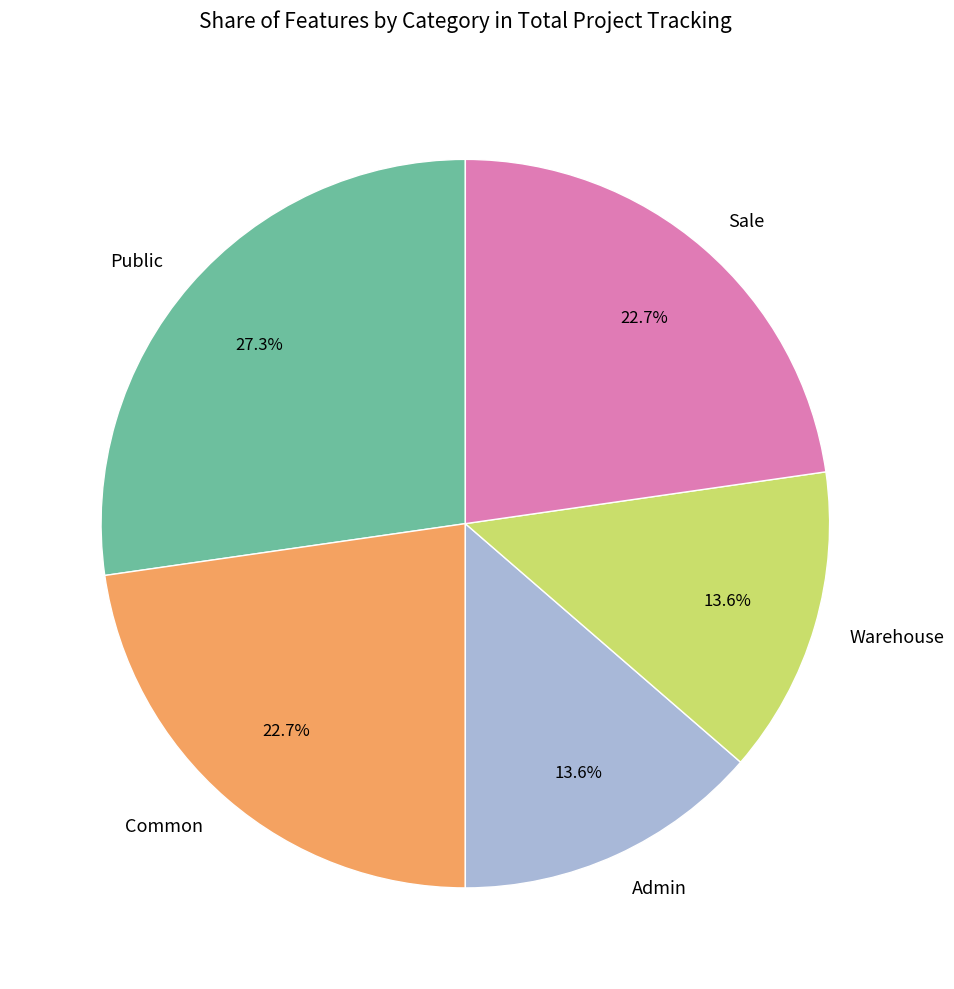

To the nearest percent, what is the combined percentage of Warehouse and Common?

36%